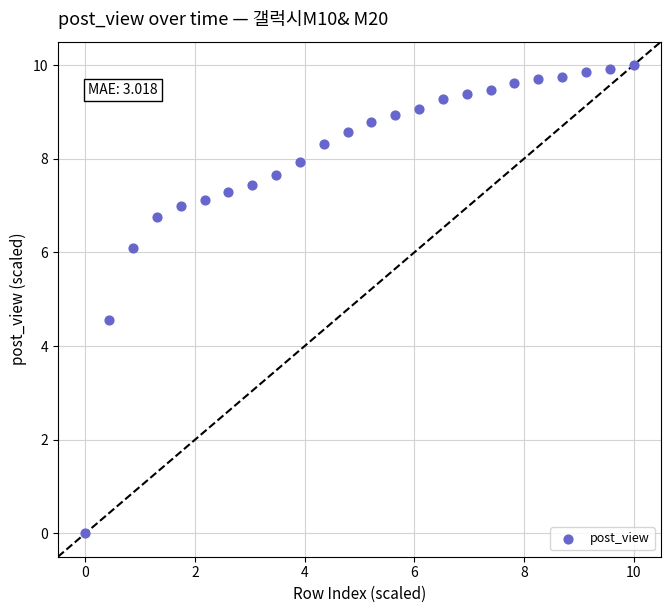

What Y value in the scatter plot is closest to 5?

4.6